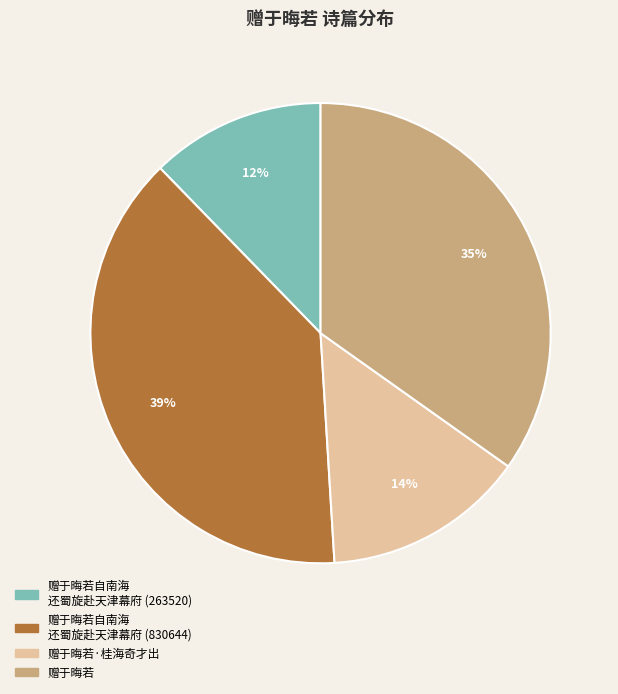

What percentage is the 赠于晦若·桂海奇才出 slice, to the nearest percent?

14%